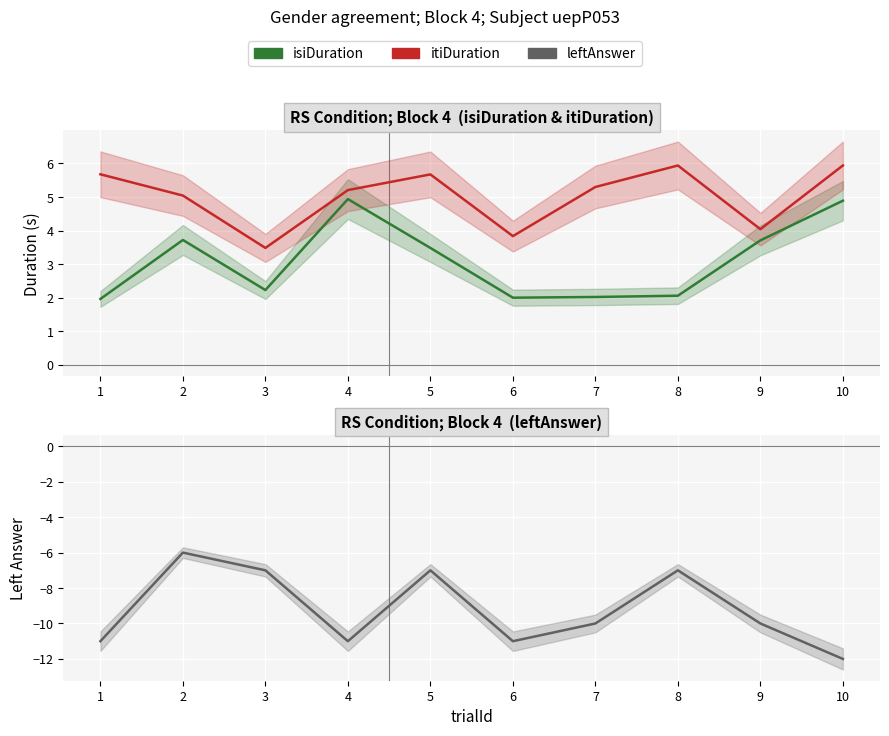

At which label does isiDuration first exceed 3?

2